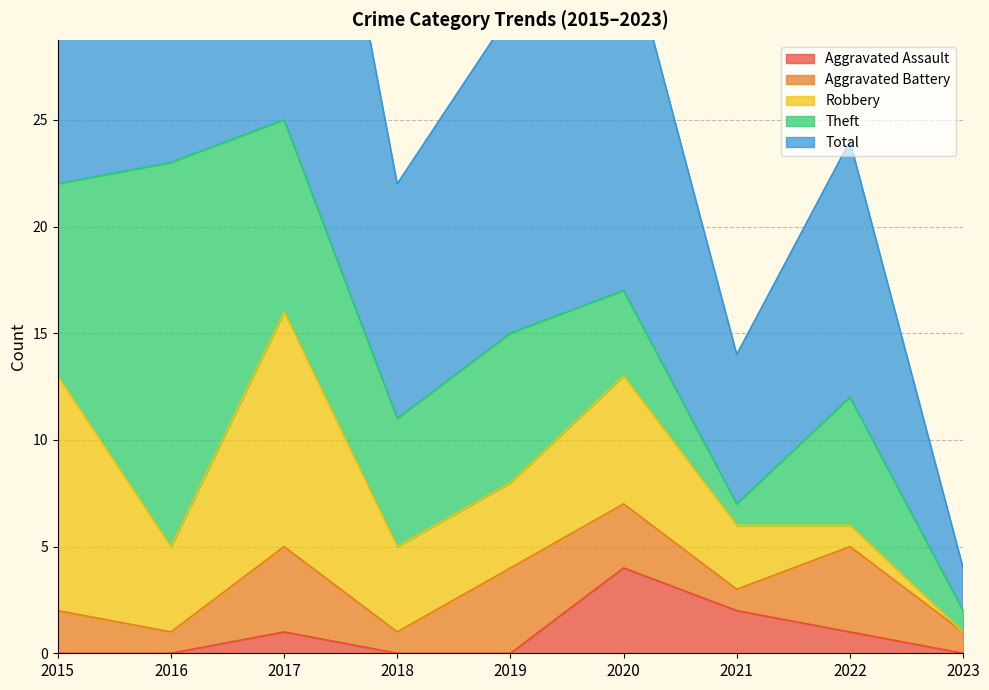

What is the difference between the maximum and minimum values in the Total series?

23